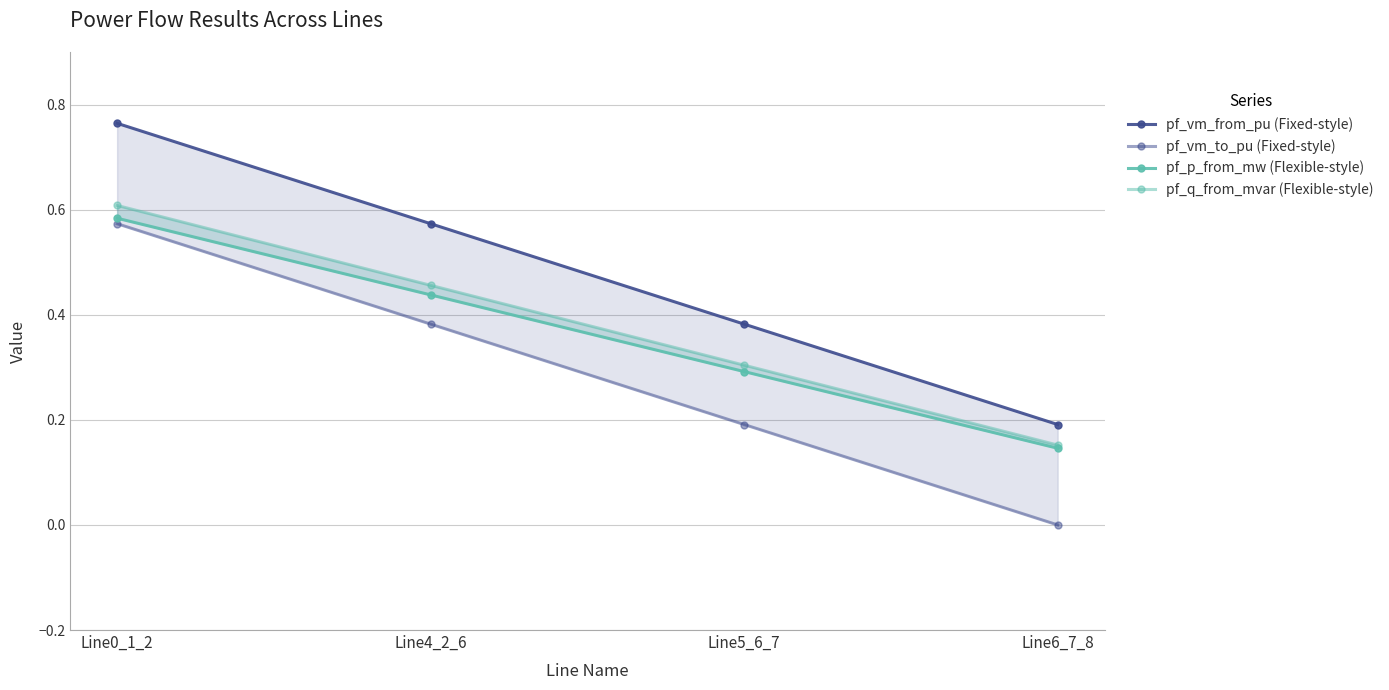

Is the value of pf_vm_from_pu (Fixed-style) at Line4_2_6 greater than the value of pf_p_from_mw (Flexible-style) at Line5_6_7?

Yes